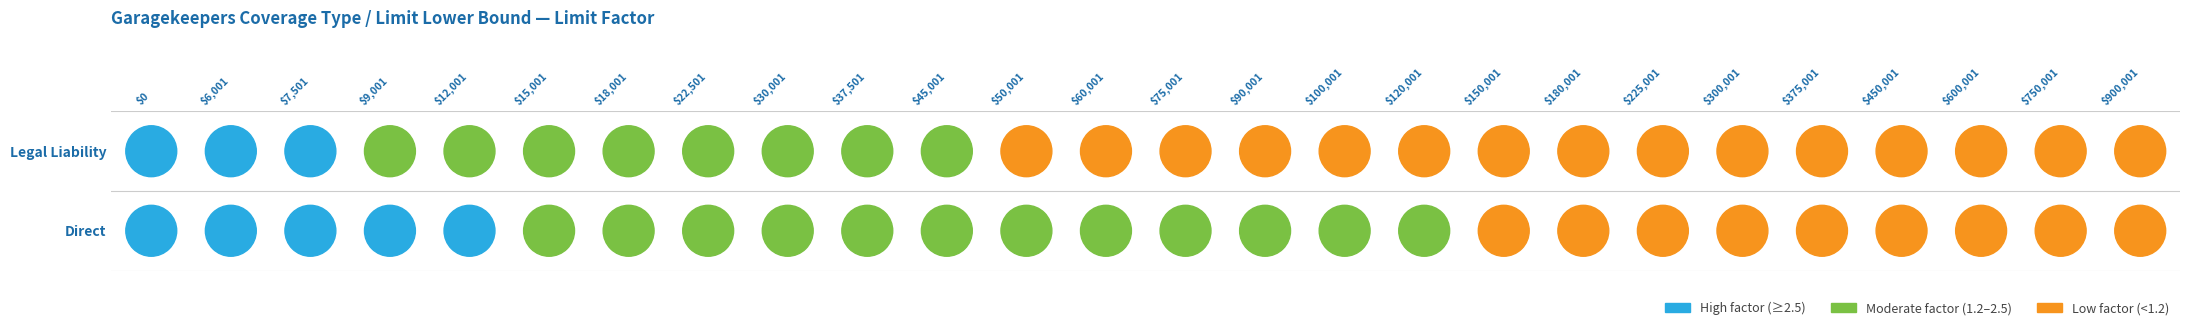

How many data points in Legal Liability are above 1?

14